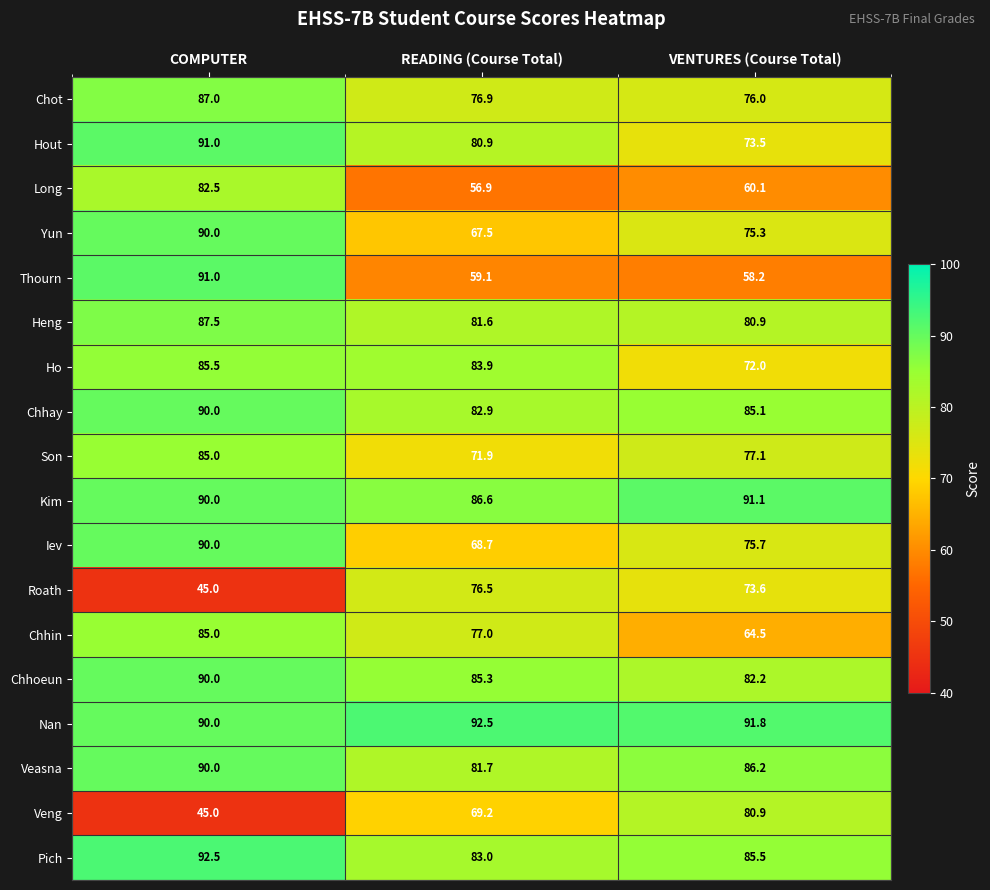

List the labels in order of Son value, smallest first.

READING (Course Total), VENTURES (Course Total), COMPUTER